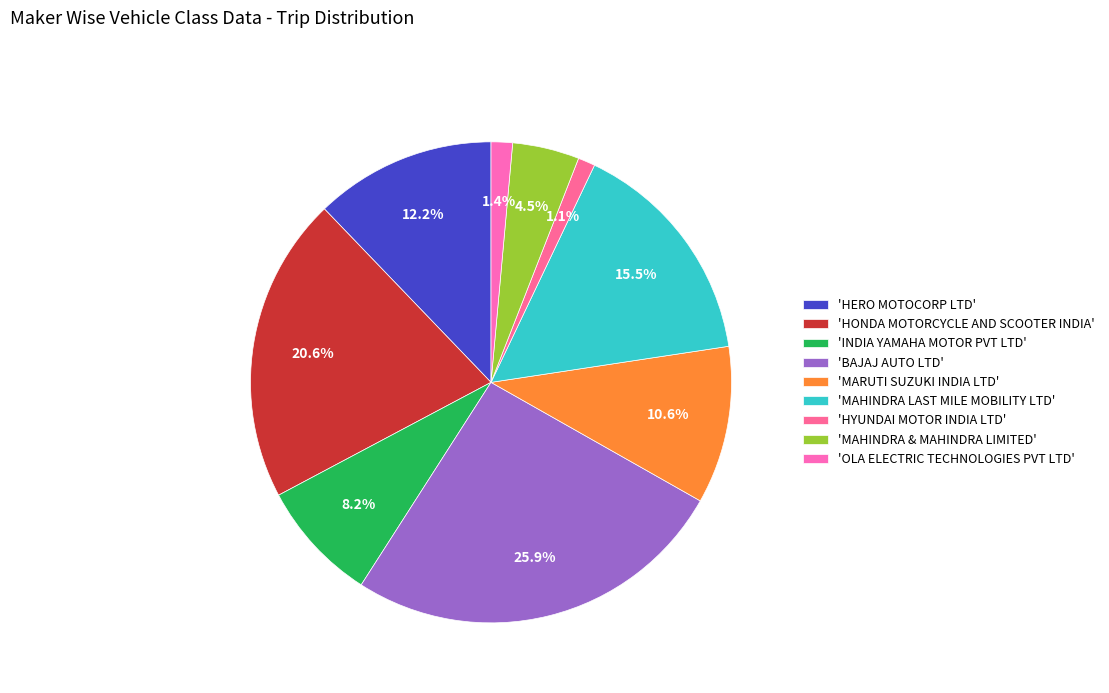

Count the number of slices in the pie.

9